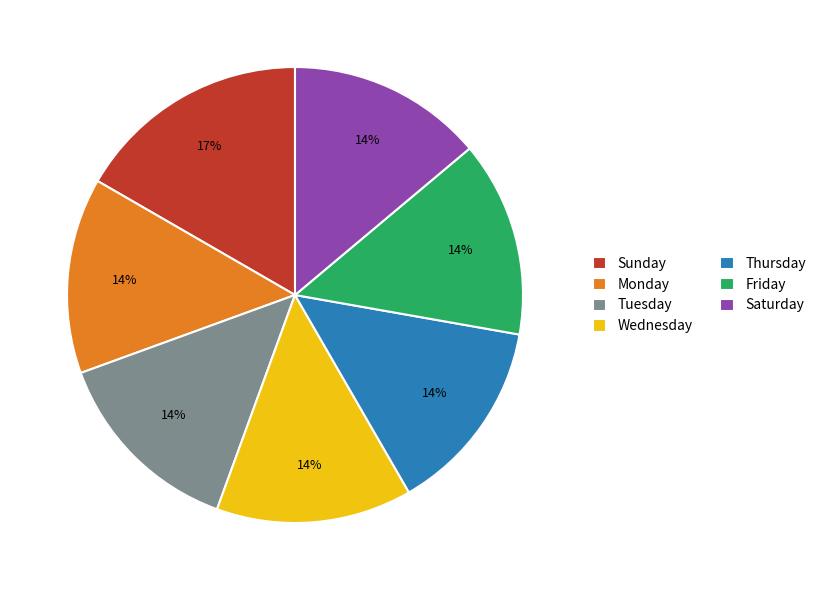

To the nearest percent, what is the combined percentage of Monday and Tuesday?

28%